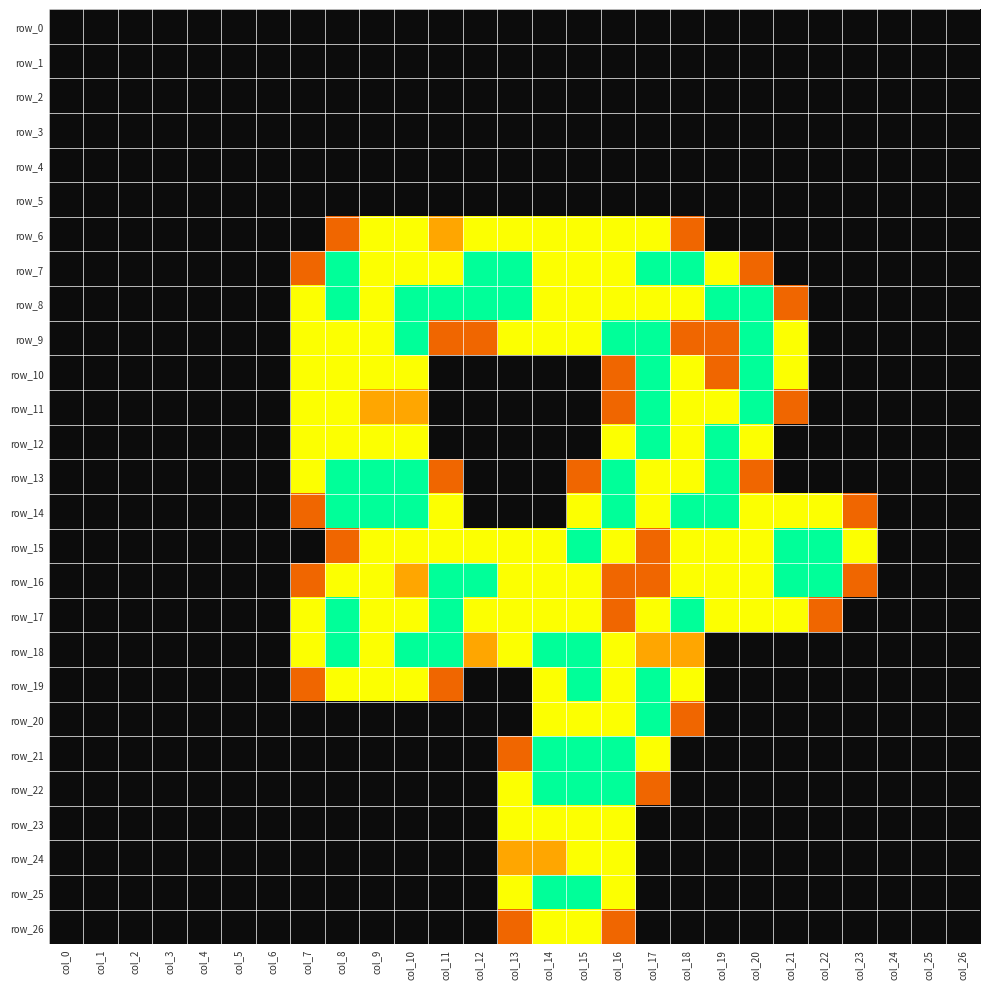

Which series has the largest total across all categories?

row_8